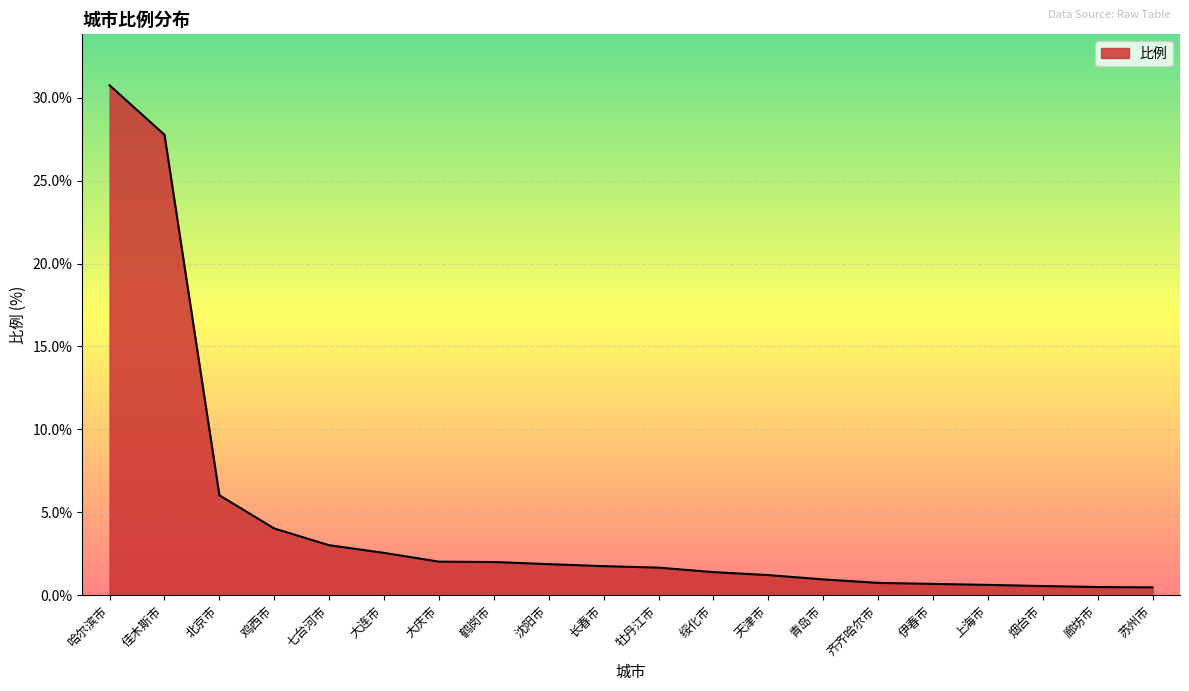

Which category has the highest value across all series?

哈尔滨市